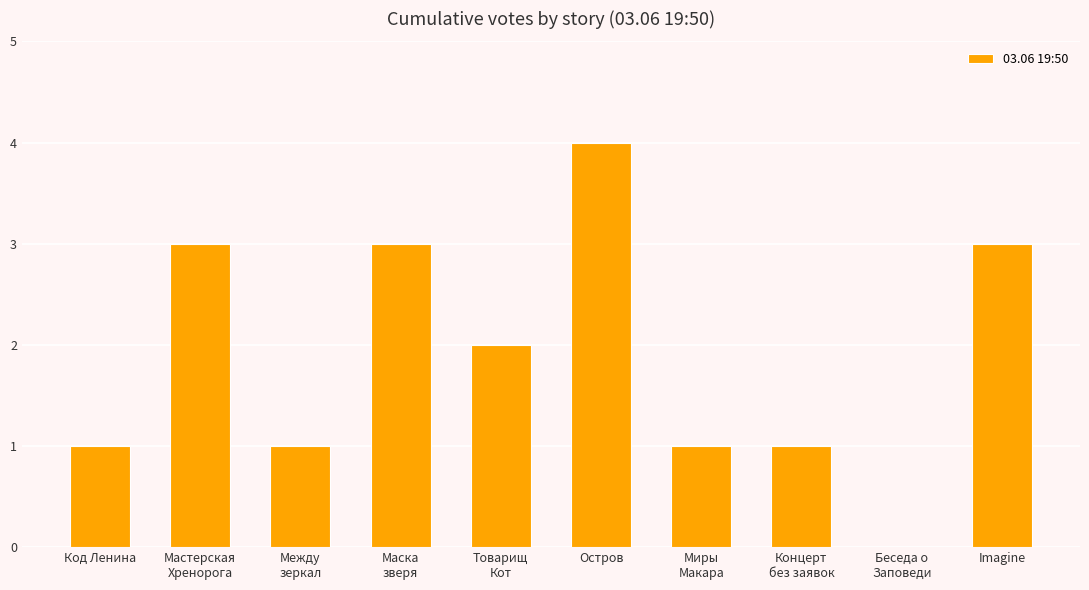

What is the sum of the values at Маска
зверя and Остров?

7